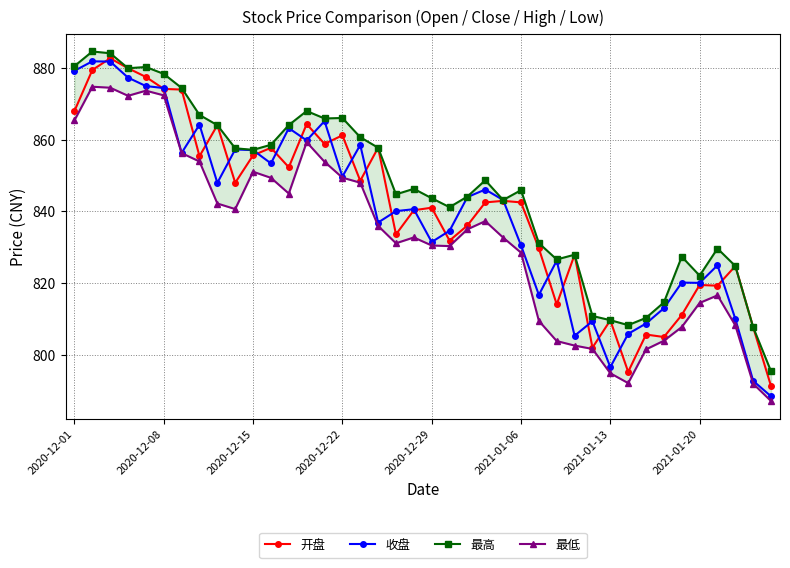

At which label does 最低 first exceed 835?

2020-12-01